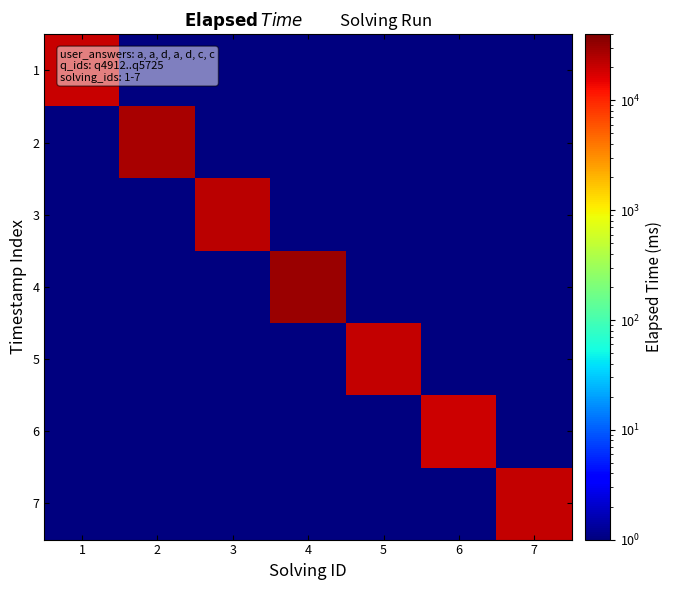

What is the difference between the highest and lowest values at 7?

20999